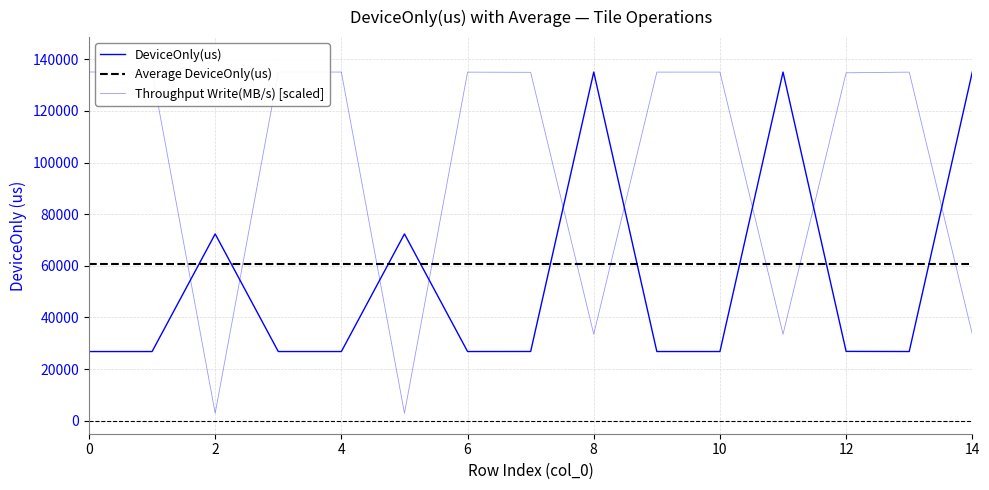

What is the maximum value for Throughput Write(MB/s)?

135056.0